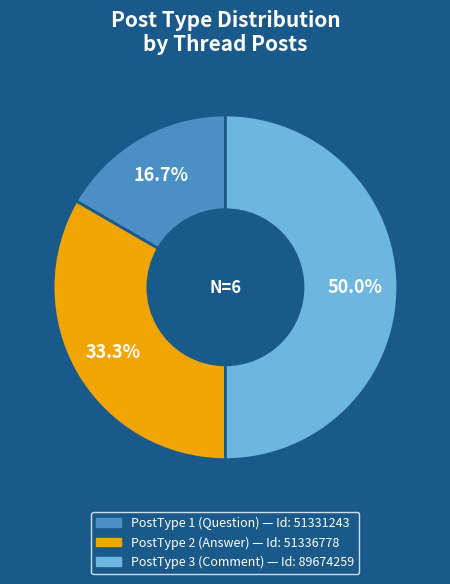

Count the number of slices in the pie.

3